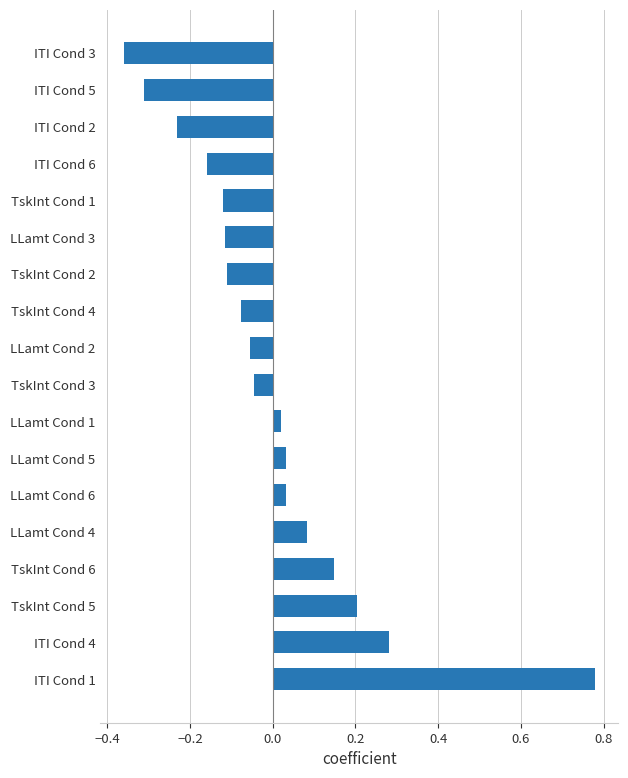

Which category has the highest value across all series?

ITI Cond 1